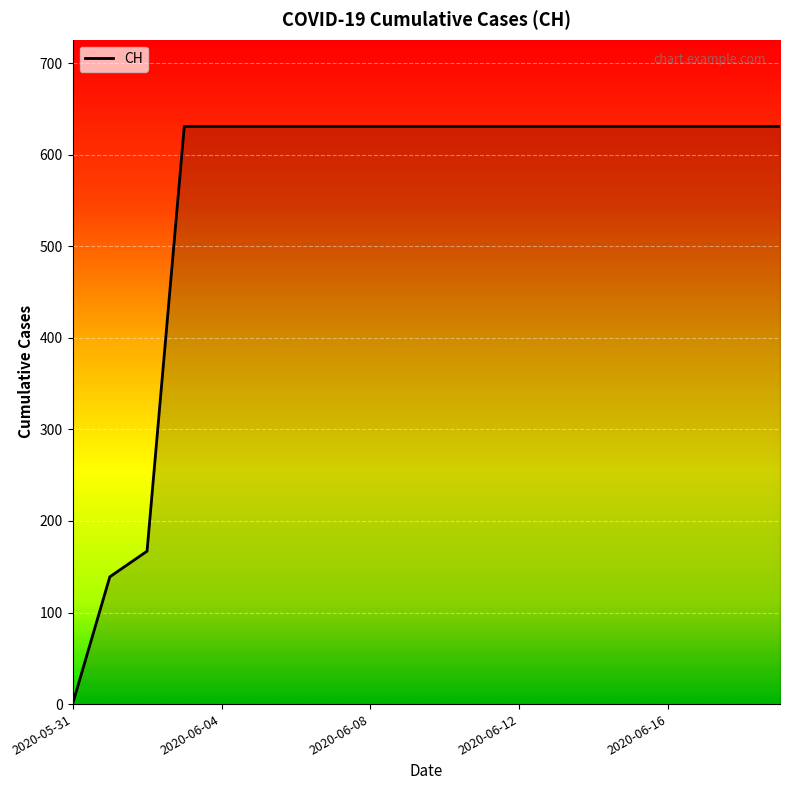

What is the greatest value displayed?

631